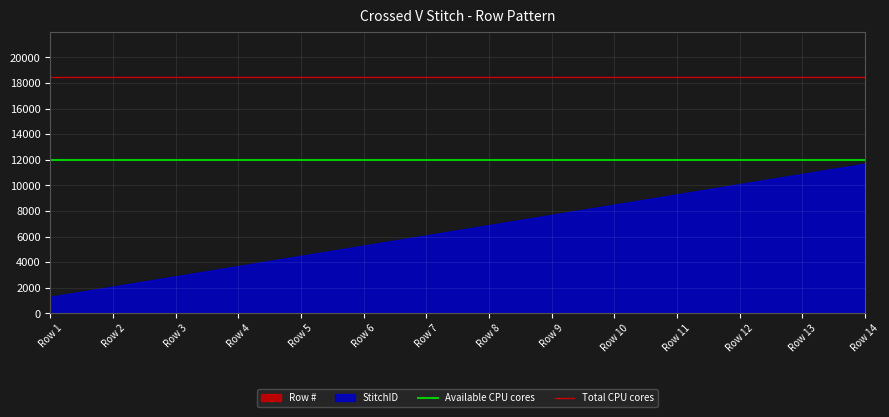

What is the value of the Available CPU cores point at the 2nd from the left?

12000